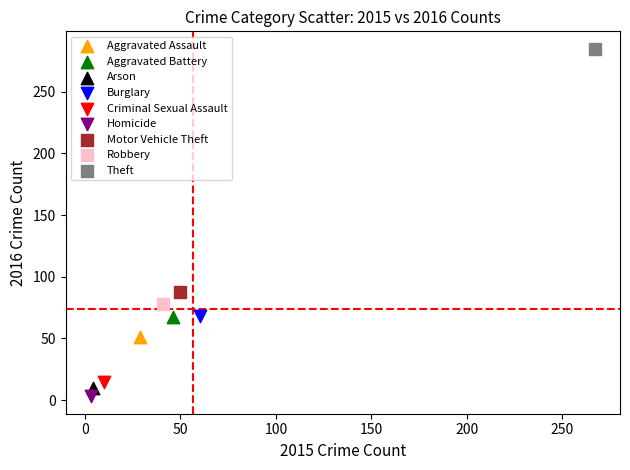

What are all the series names shown in the legend?

Aggravated Assault, Aggravated Battery, Arson, Burglary, Criminal Sexual Assault, Homicide, Motor Vehicle Theft, Robbery, Theft